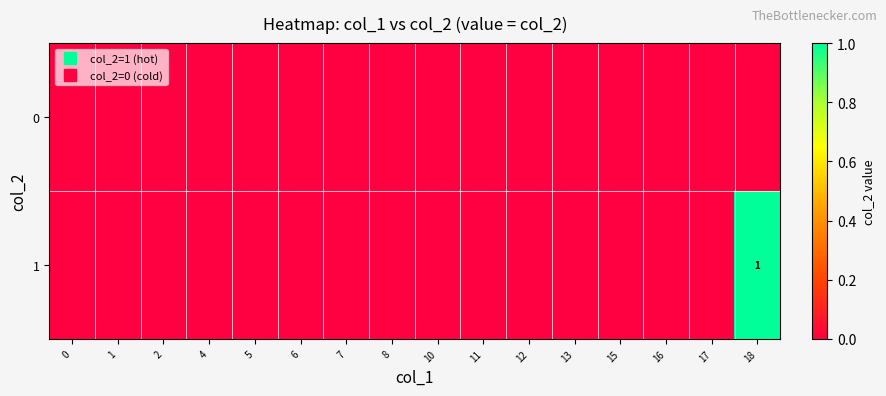

The 0 series shows 0 at 18. True or false?

True